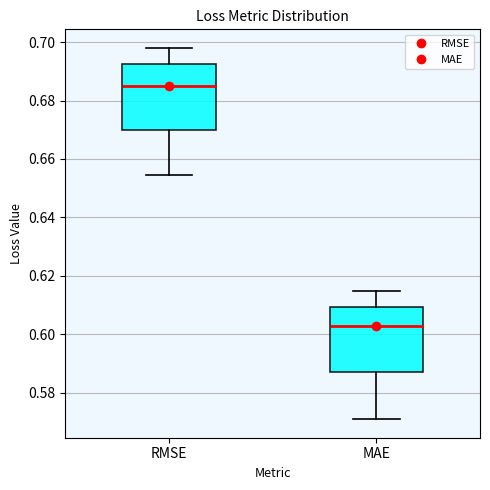

Which box's median line is the highest?

RMSE